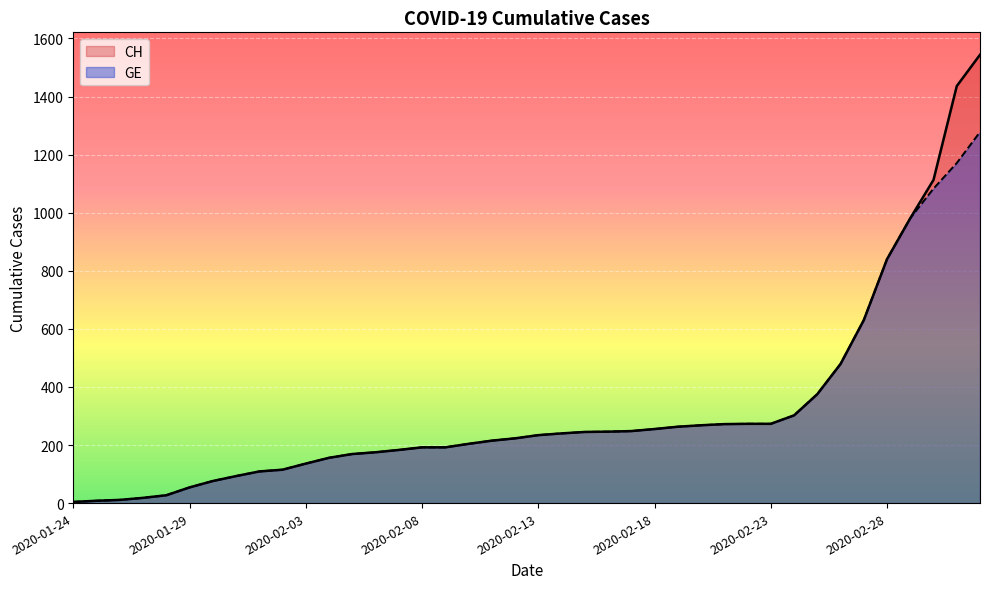

Between 36 and 29, which is larger?

36